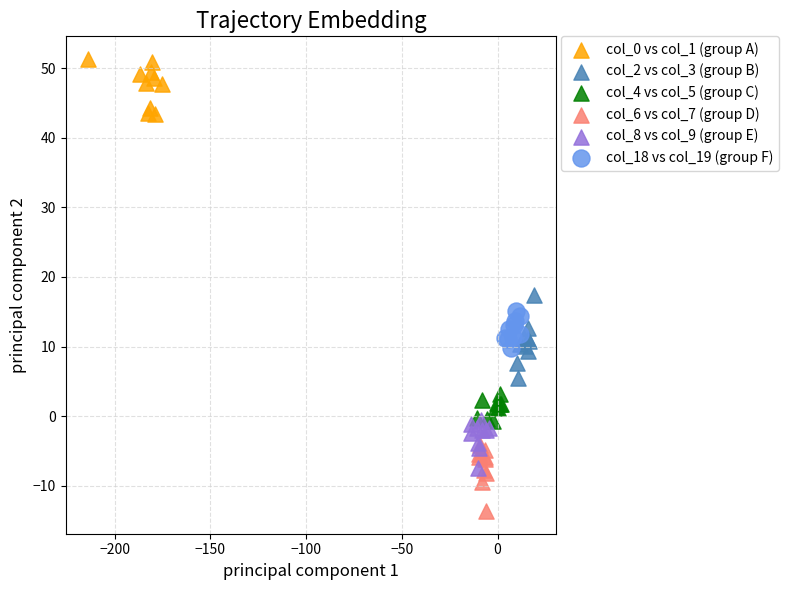

Which series contains the highest Y value?

col_0 vs col_1 (group A)